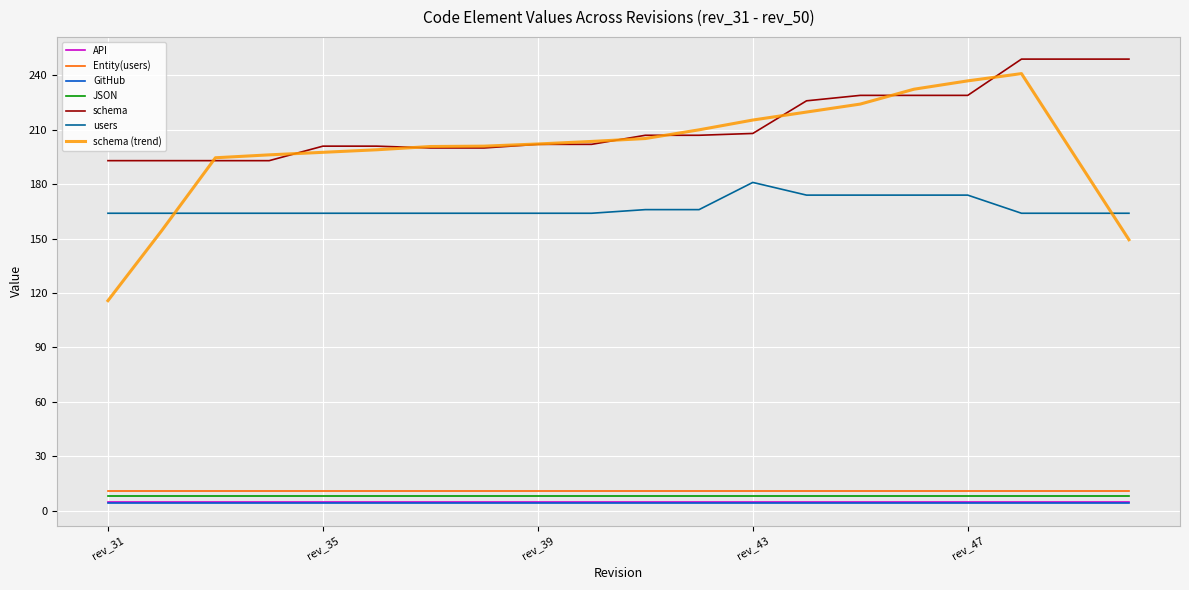

What is the maximum value shown in the chart?

249.0